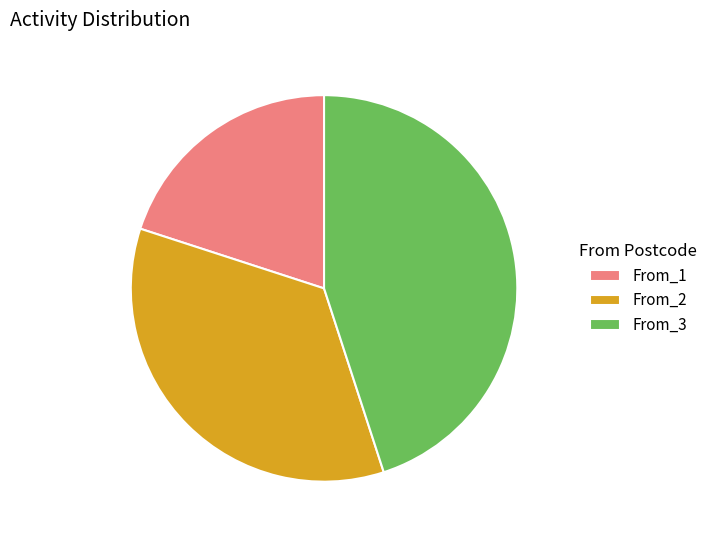

Rank the categories by value from lowest to highest.

From_1, From_2, From_3